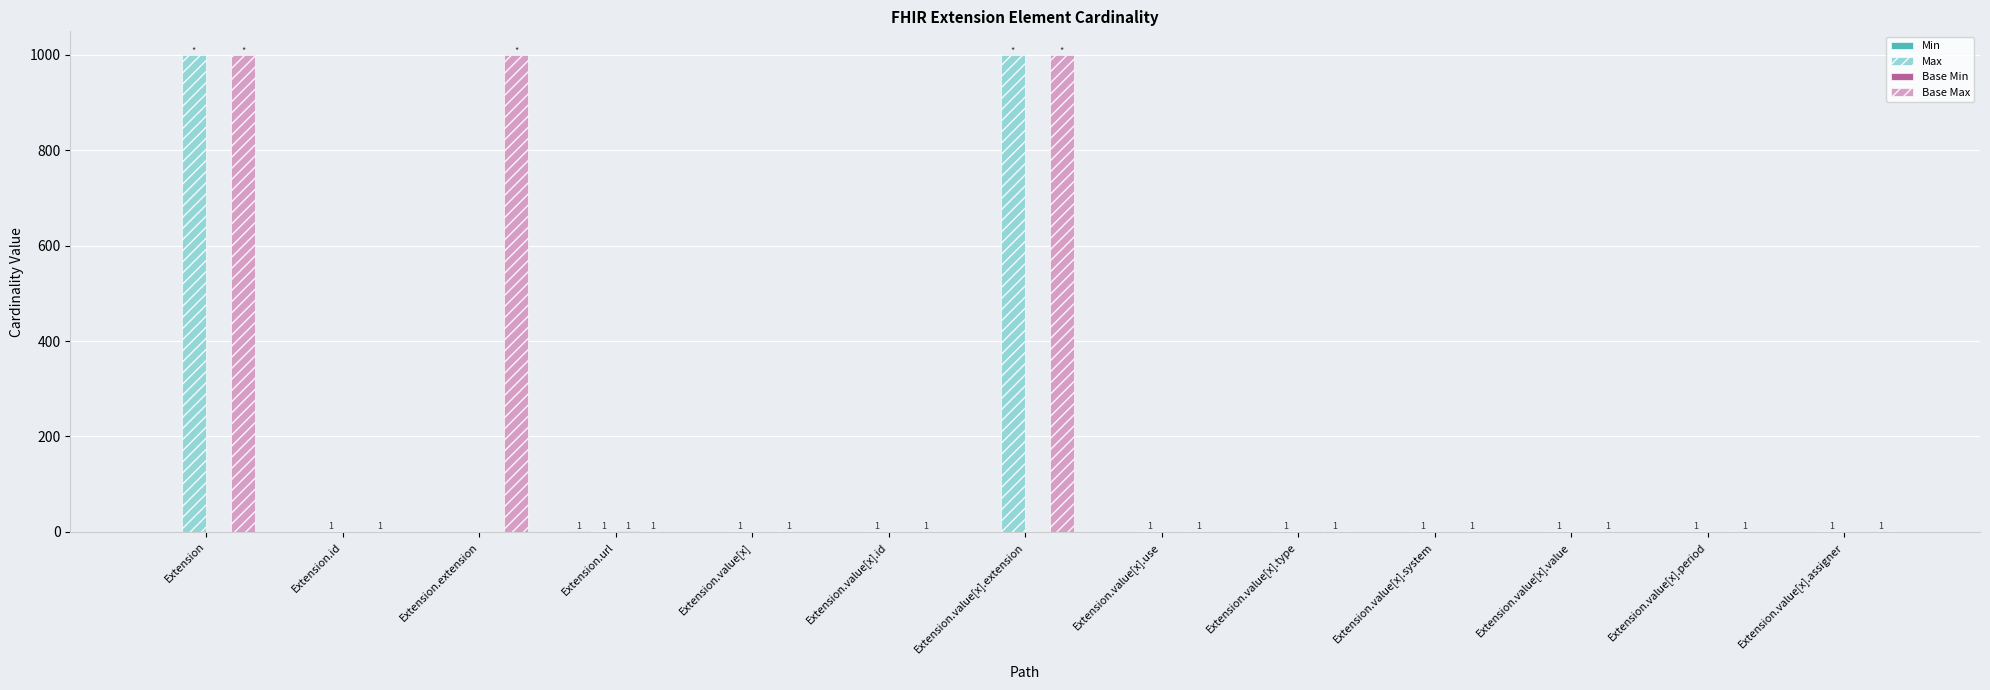

What is the maximum value shown in the chart?

999